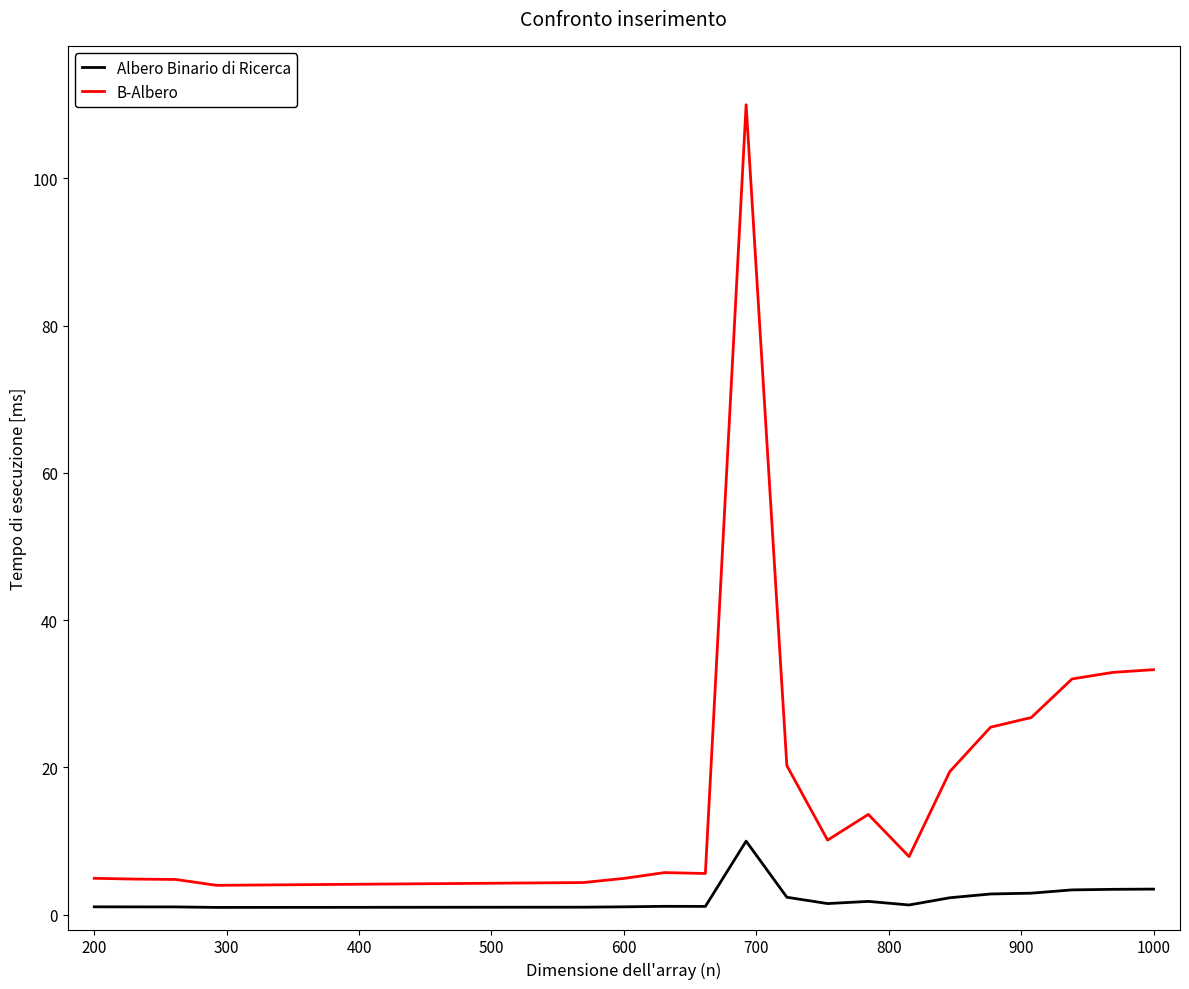

Which series has the largest range (max minus min)?

B-Albero